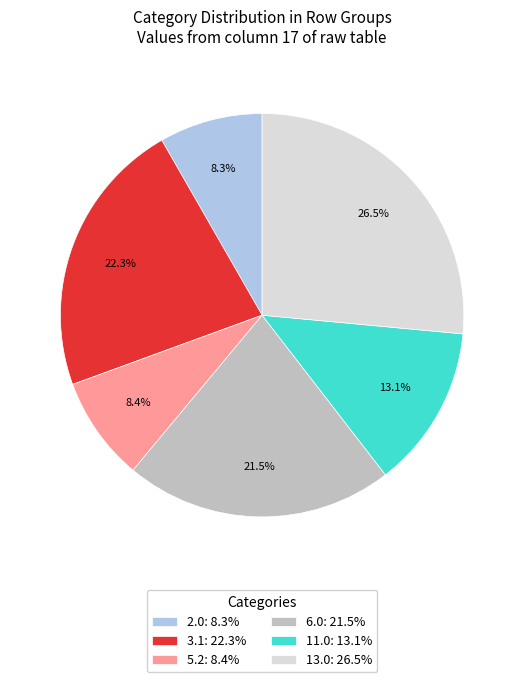

What percentage do 11.0: 13.1% and 6.0: 21.5% together represent?

34.6%